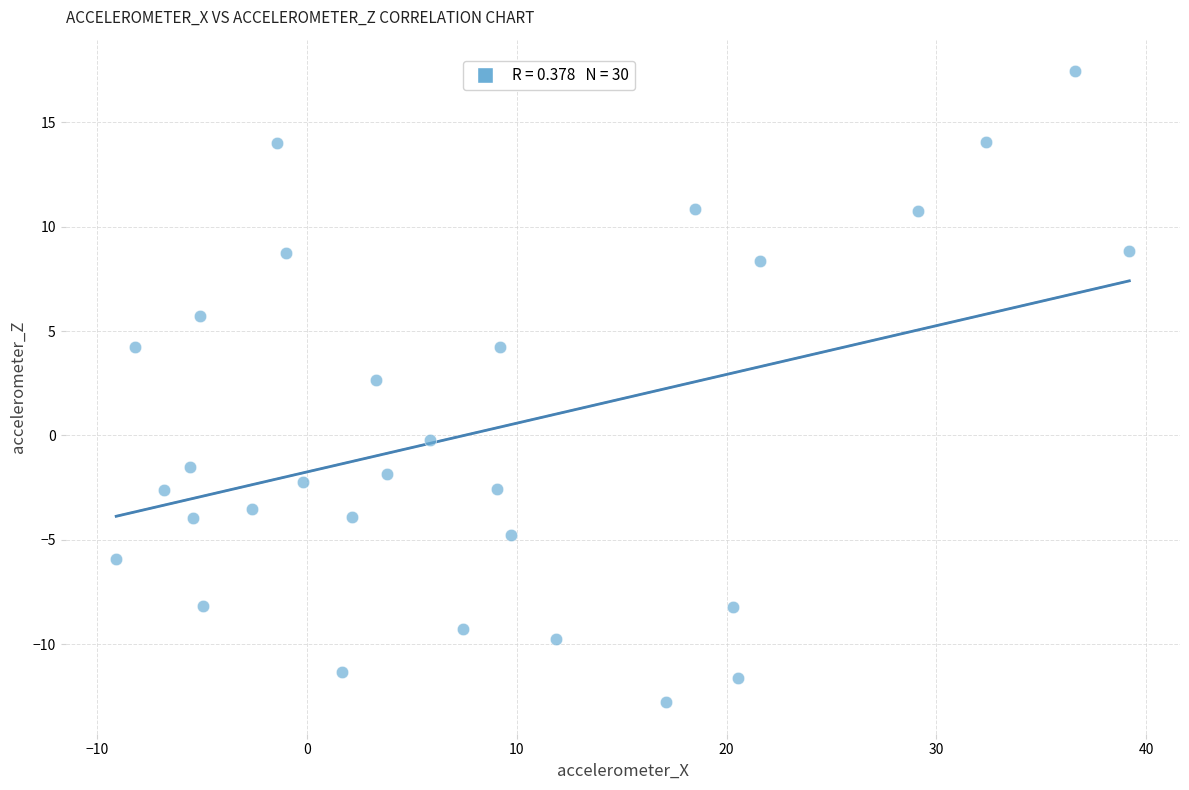

What is the range of X values (max minus min)?

48.3